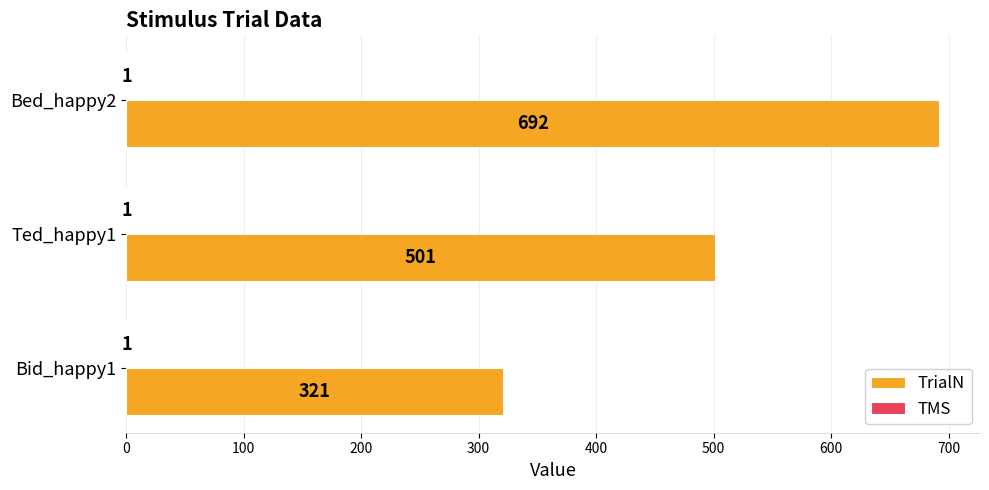

Which series has the largest total across all categories?

TrialN